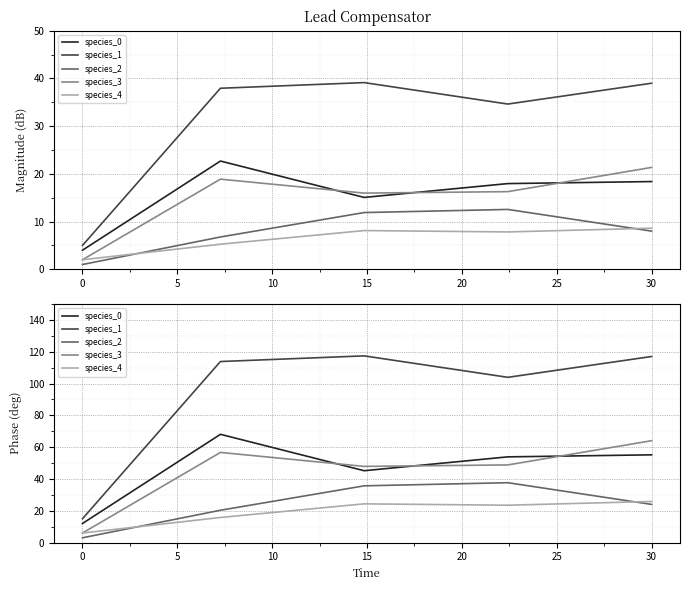

What are all the series names shown in the legend?

species_0, species_1, species_2, species_3, species_4